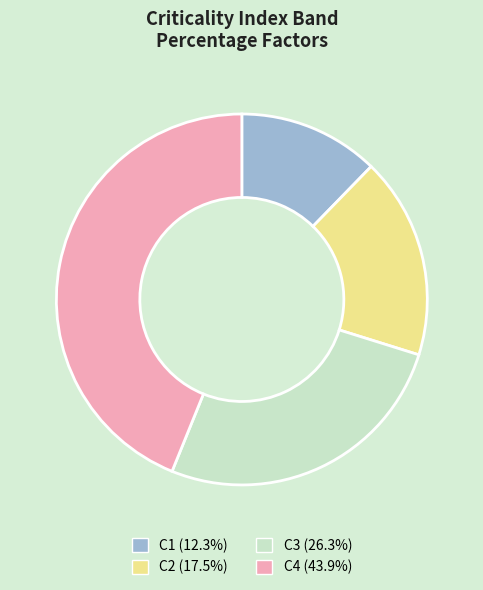

True or false: C1 accounts for 12% of the total.

True